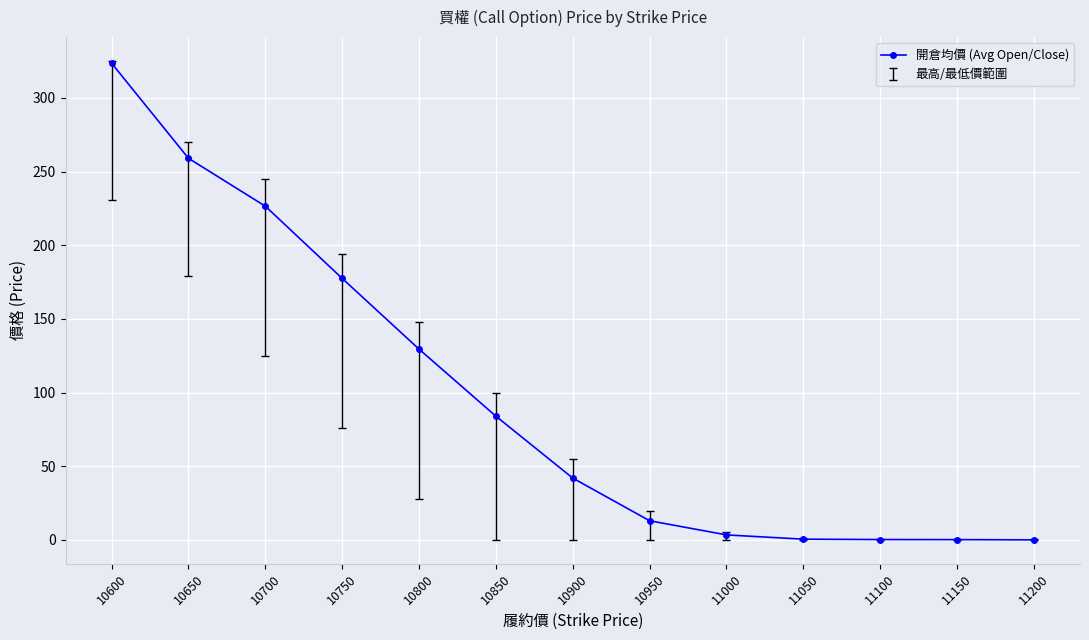

What is the sum of all values?

1259.7